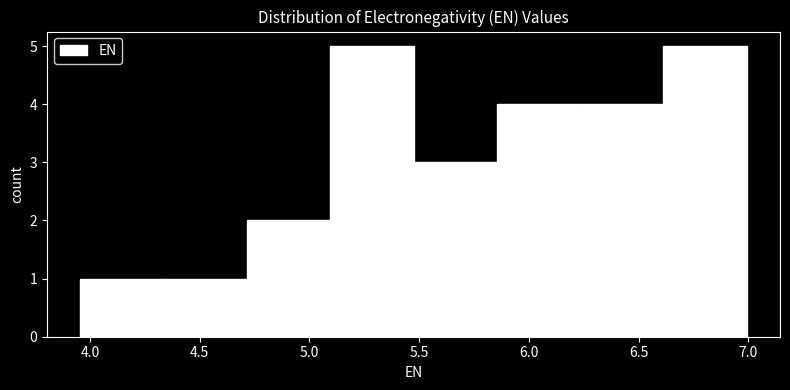

How tall is the bar that spans 5.45 to 5.85 on the x-axis? Neither the bar edges nor the heights are printed on the chart, so give them approximately, as read against the axes.

3